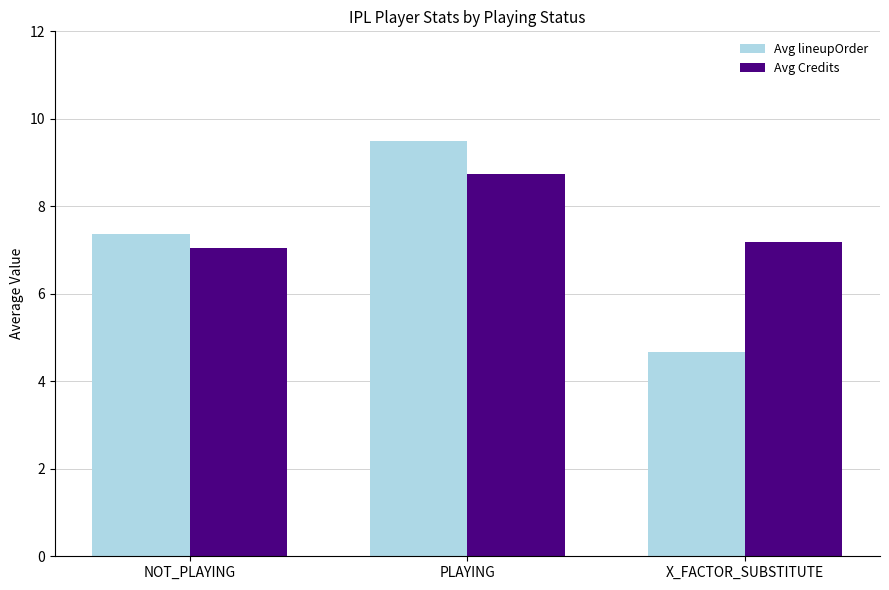

The Avg lineupOrder series shows 4.7 at X_FACTOR_SUBSTITUTE. True or false?

True